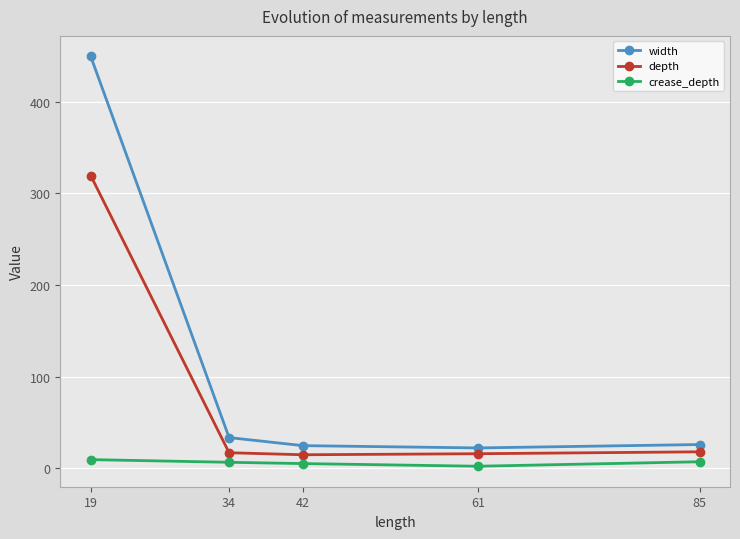

What is the sum of the crease_depth values at 61 and 85?

9.3